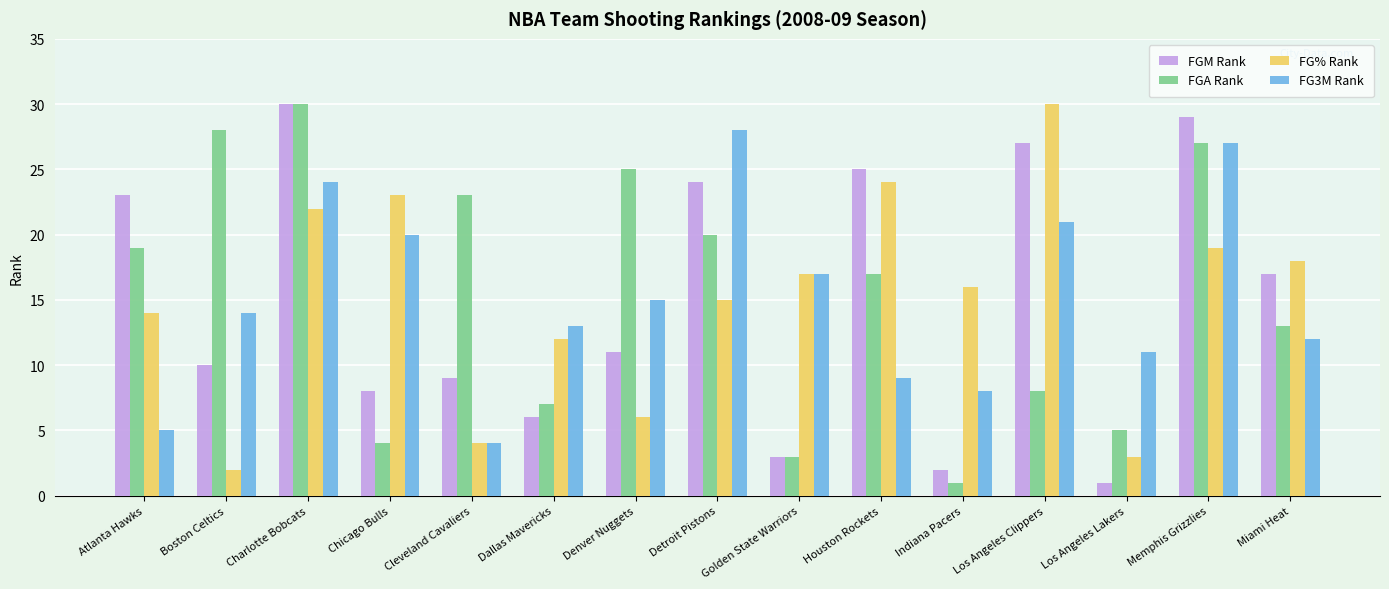

Reading left to right, transcribe all the data shown in this chart.

FGM Rank: 23	10	30	8	9	6	11	24	3	25	2	27	1	29	17
FGA Rank: 19	28	30	4	23	7	25	20	3	17	1	8	5	27	13
FG% Rank: 14	2	22	23	4	12	6	15	17	24	16	30	3	19	18
FG3M Rank: 5	14	24	20	4	13	15	28	17	9	8	21	11	27	12